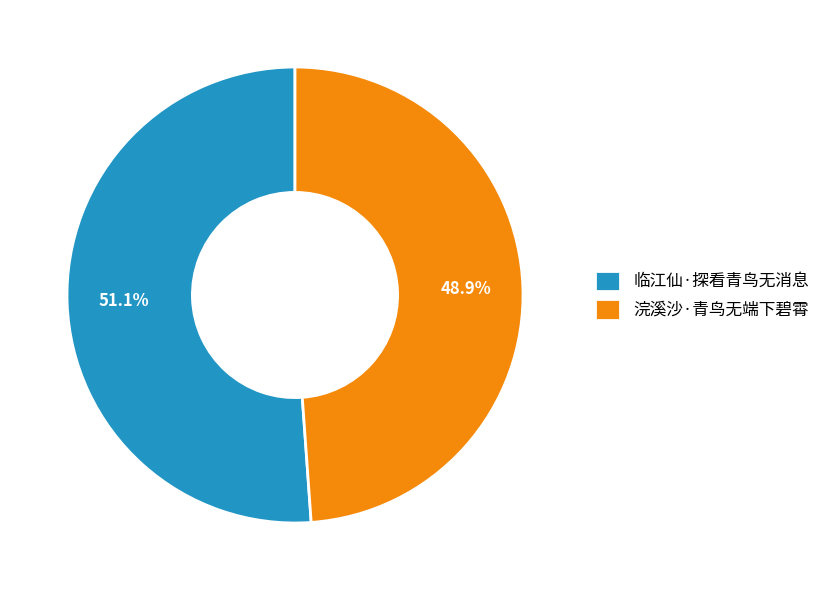

The 浣溪沙·青鸟无端下碧霄 slice represents 60% of the pie. True or false?

False